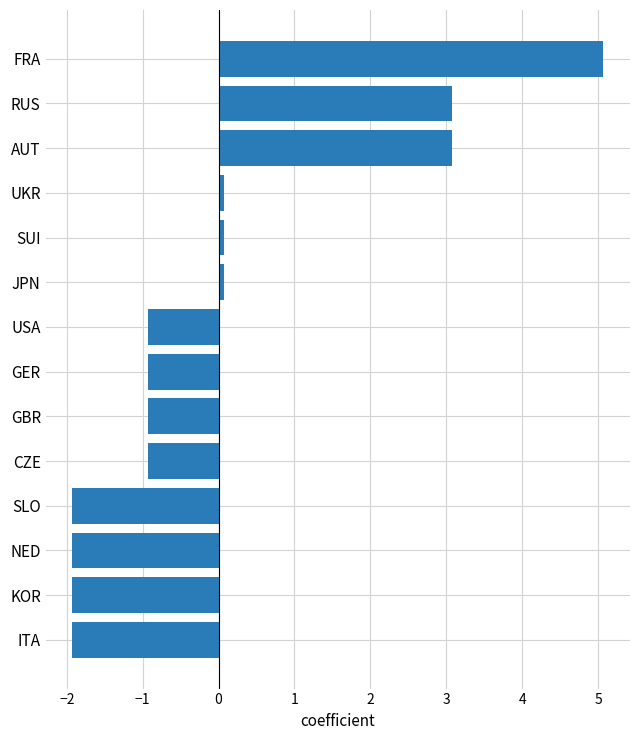

Which has a higher value, CZE or JPN?

JPN